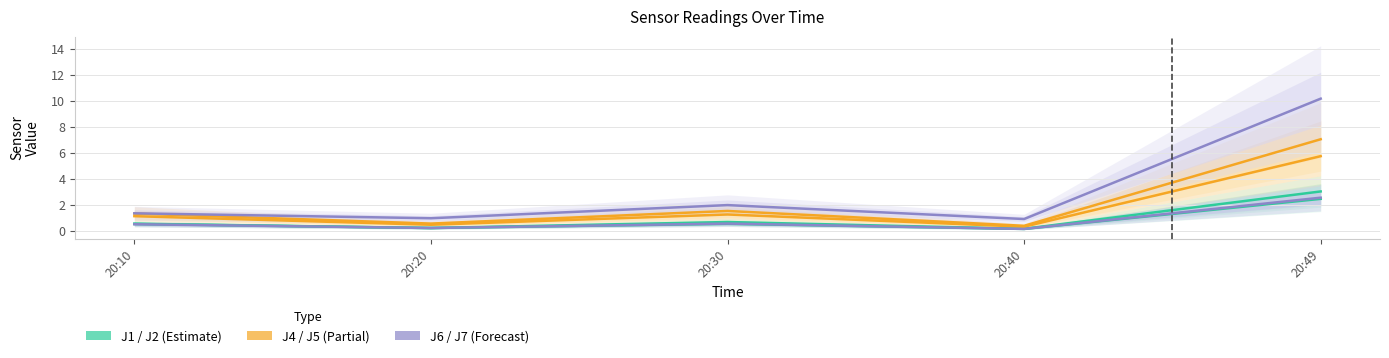

Which series changed the most between 20:30 and 20:49?

J7